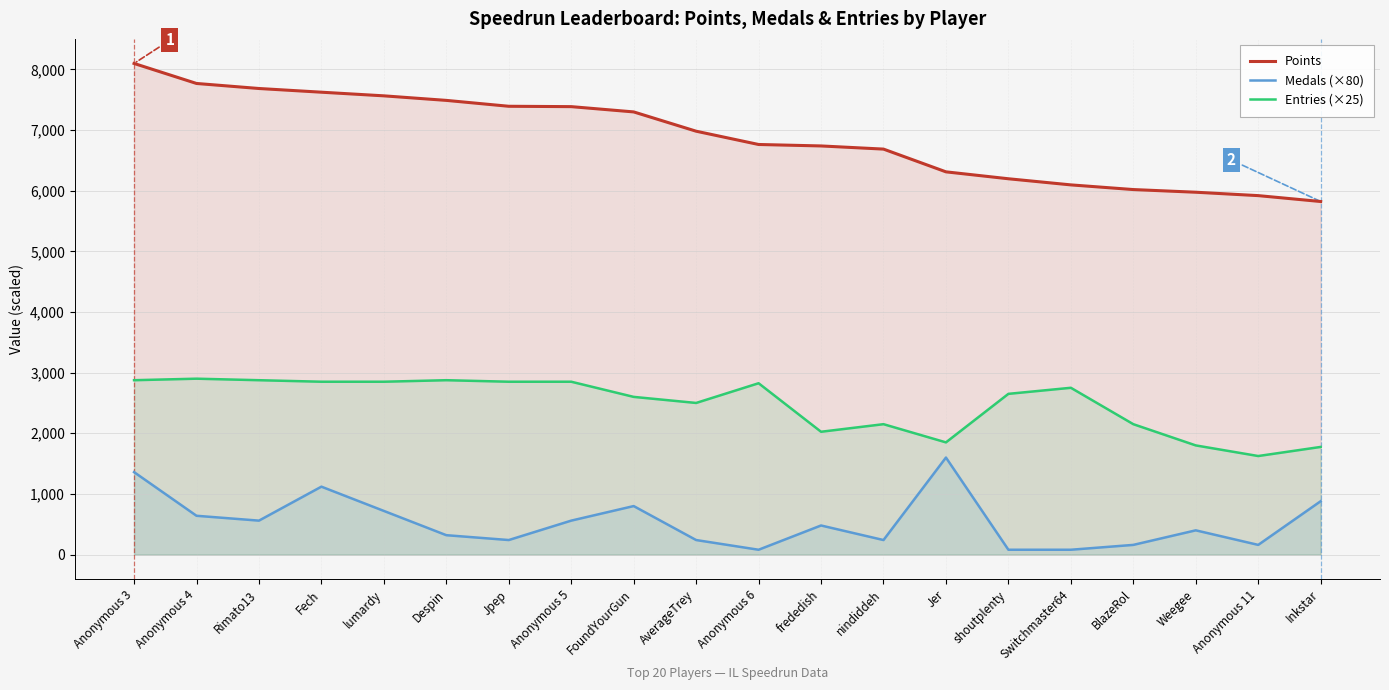

Which label corresponds to the smallest value in the chart?

Anonymous 6